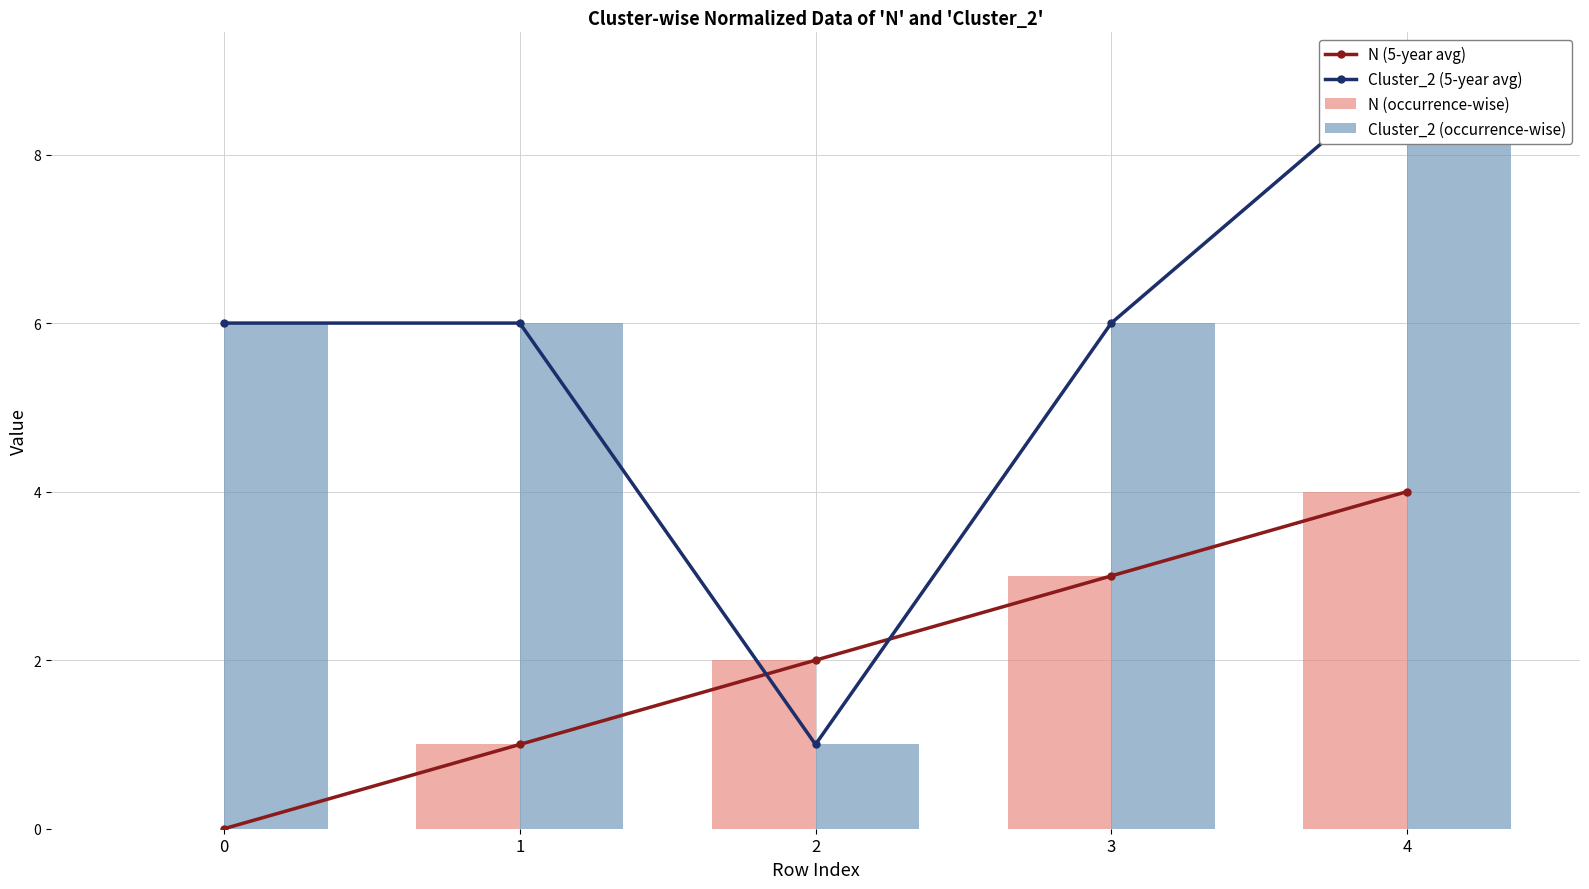

Where does the N (5-year avg) series first go above 2?

3